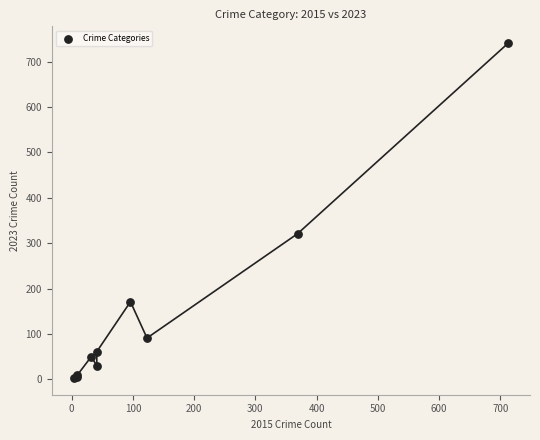

What Y value in the scatter plot is closest to 372?

321